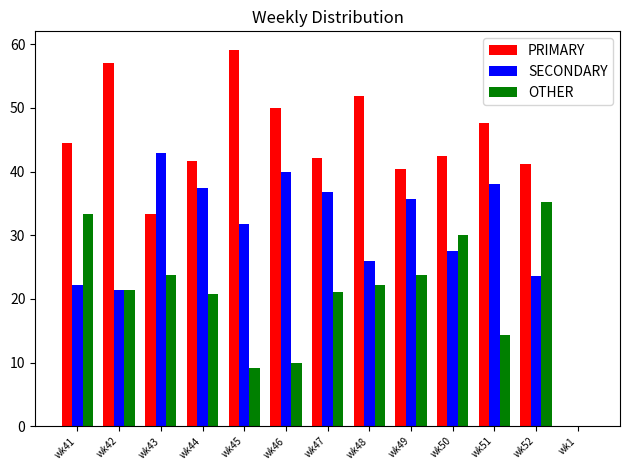

What are all the series names shown in the legend?

PRIMARY, SECONDARY, OTHER